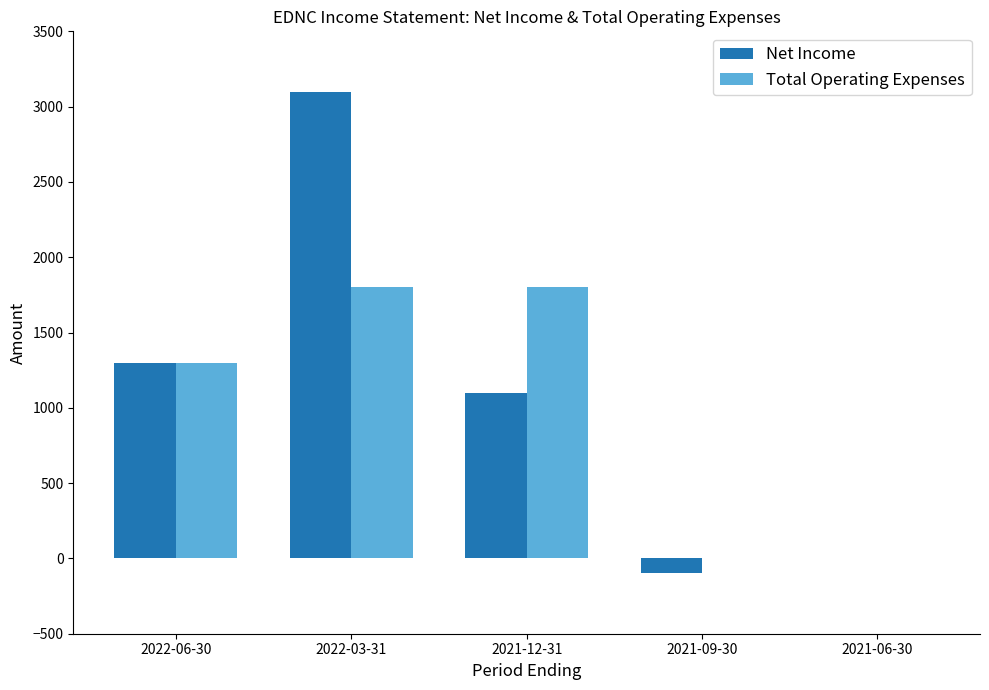

How many distinct data groups are displayed?

2